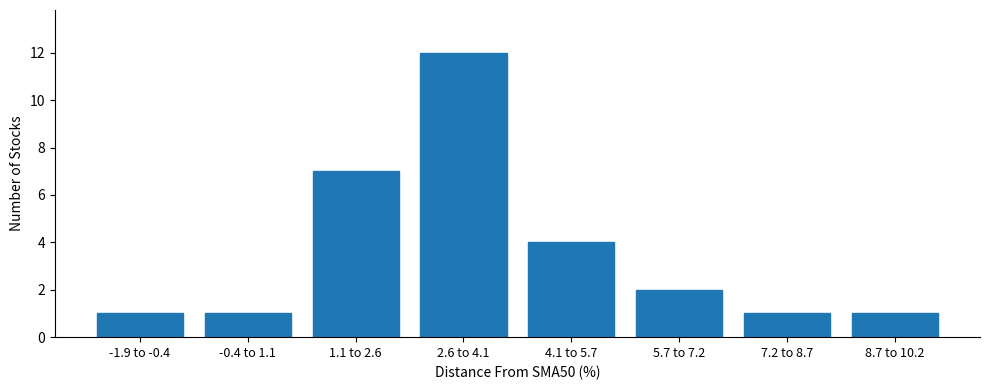

Reading right to left, transcribe all the data shown in this chart.

8.7 to 10.2=1	7.2 to 8.7=1	5.7 to 7.2=2	4.1 to 5.7=4	2.6 to 4.1=12	1.1 to 2.6=7	-0.4 to 1.1=1	-1.9 to -0.4=1